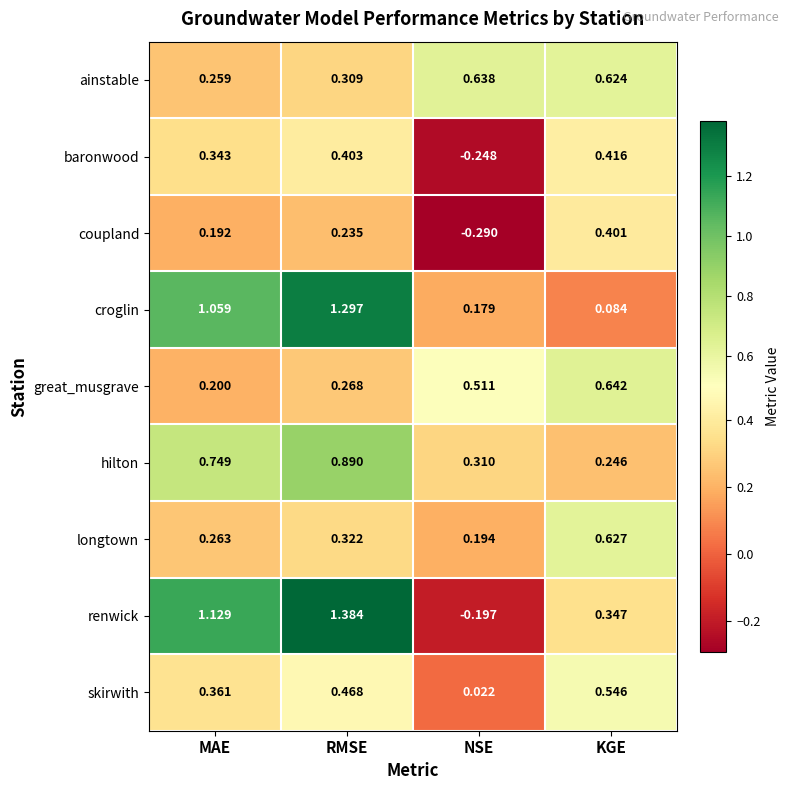

Which series has the largest range (max minus min)?

renwick